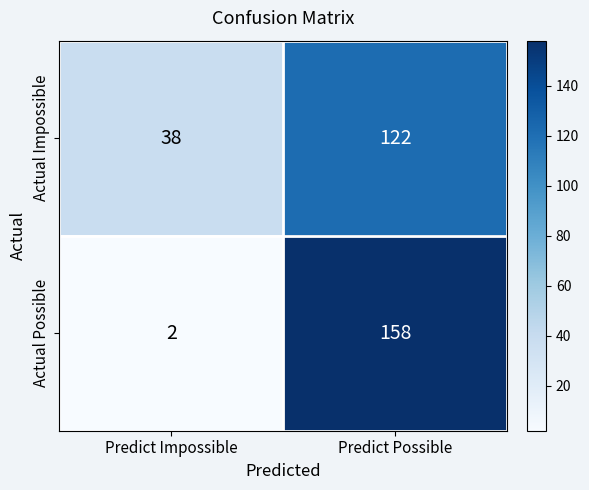

What is the approximate value of Actual Impossible at Predict Impossible?

38